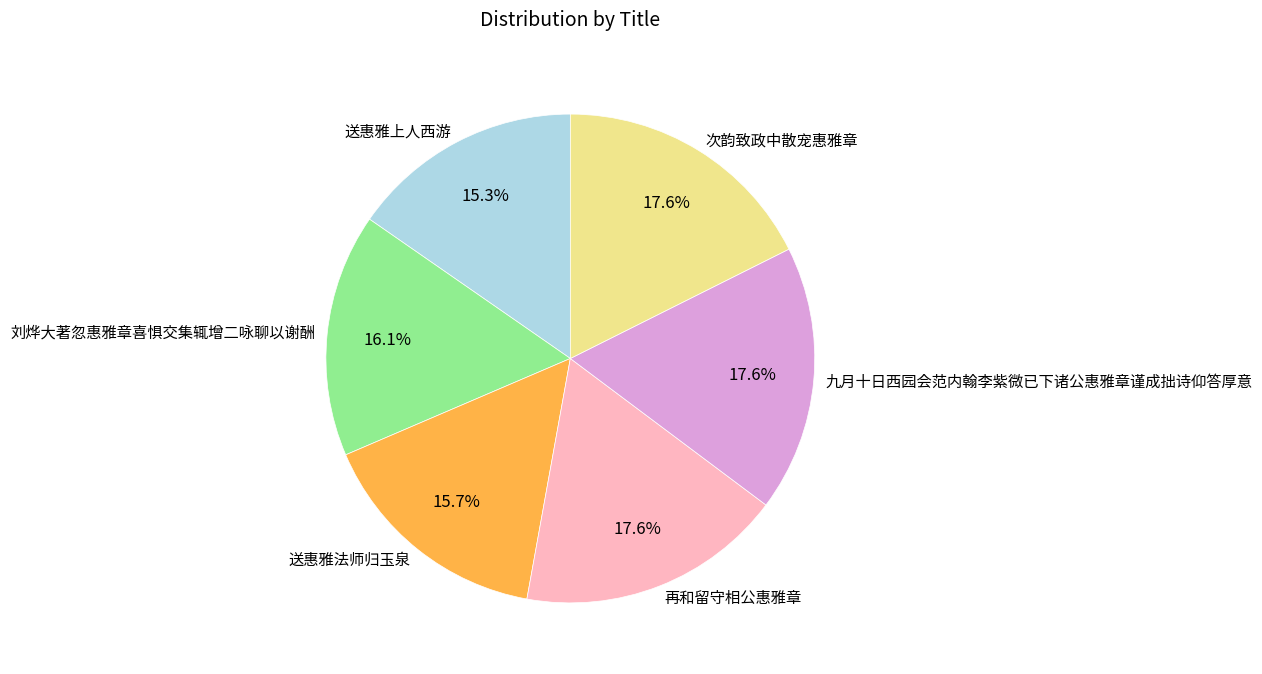

How many segments does this pie chart have?

6